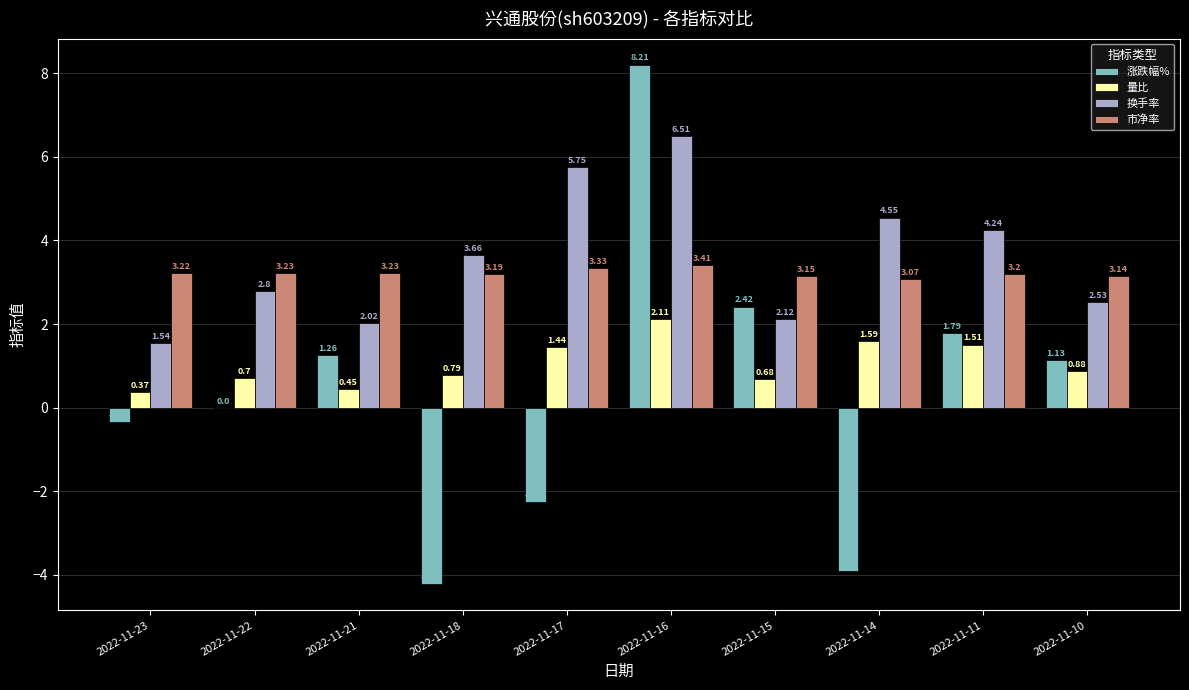

True or false: 换手率 has a value of 5.6 at 2022-11-11.

False